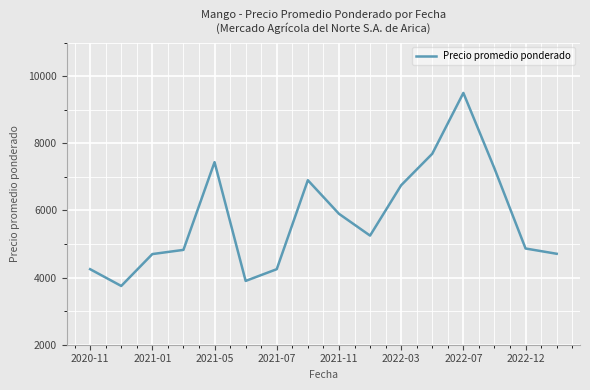

How many lines are shown in the chart?

1